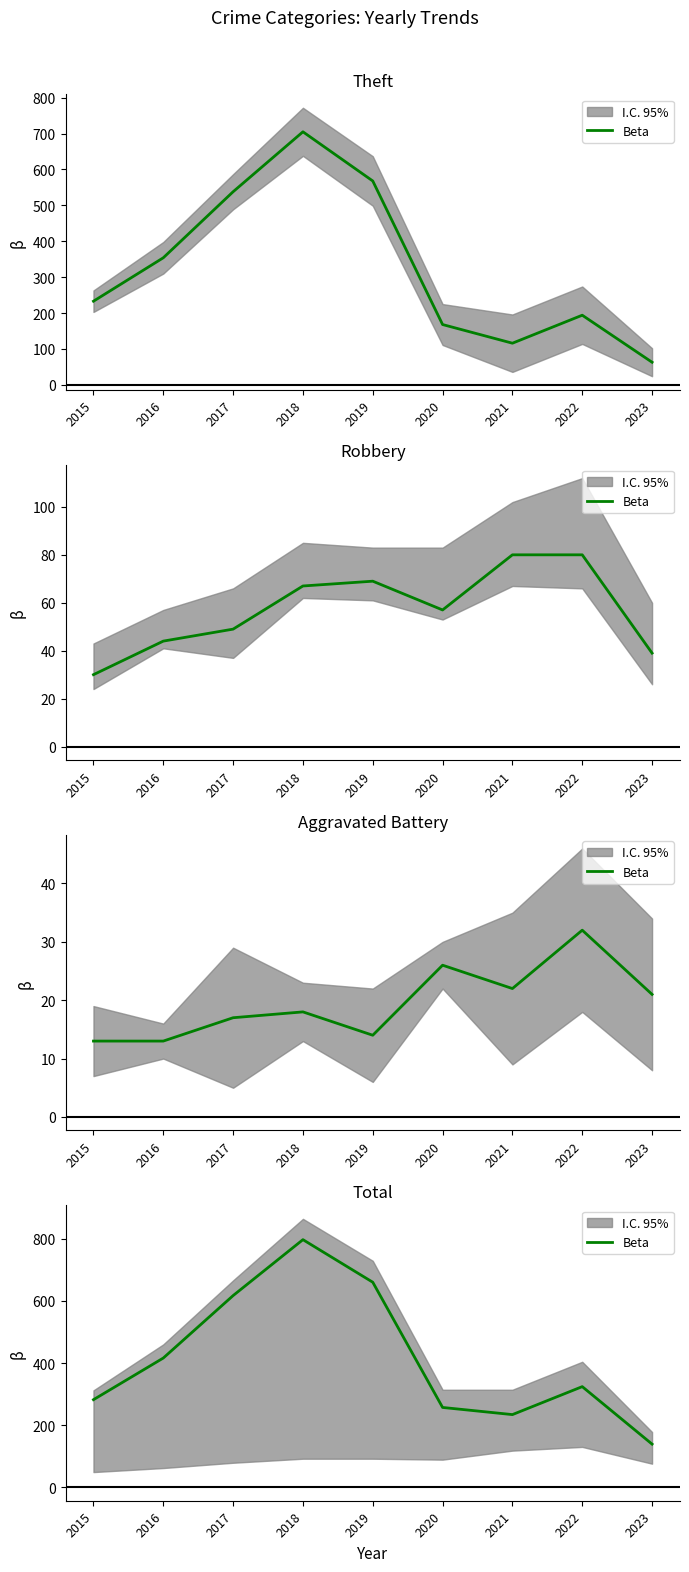

True or false: the data shows 139 at 2023.

True